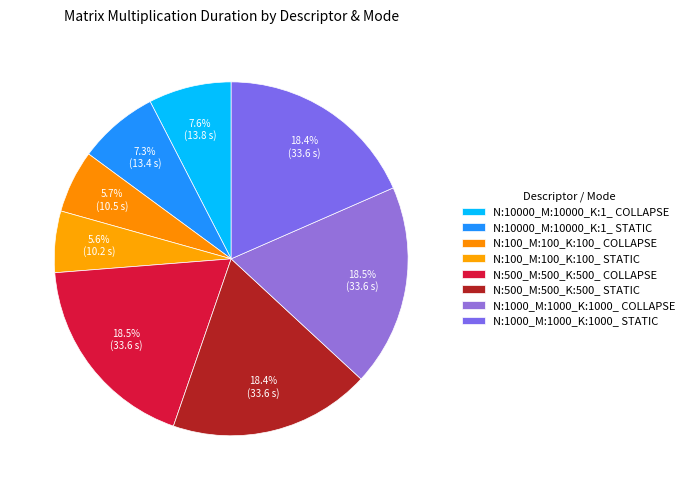

Count the number of slices in the pie.

8